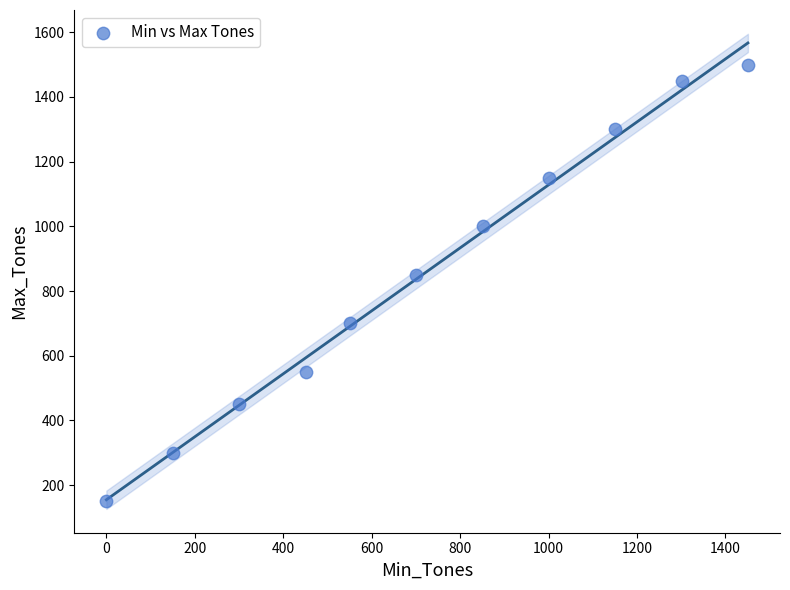

What Y value in the scatter plot is closest to 825?

850